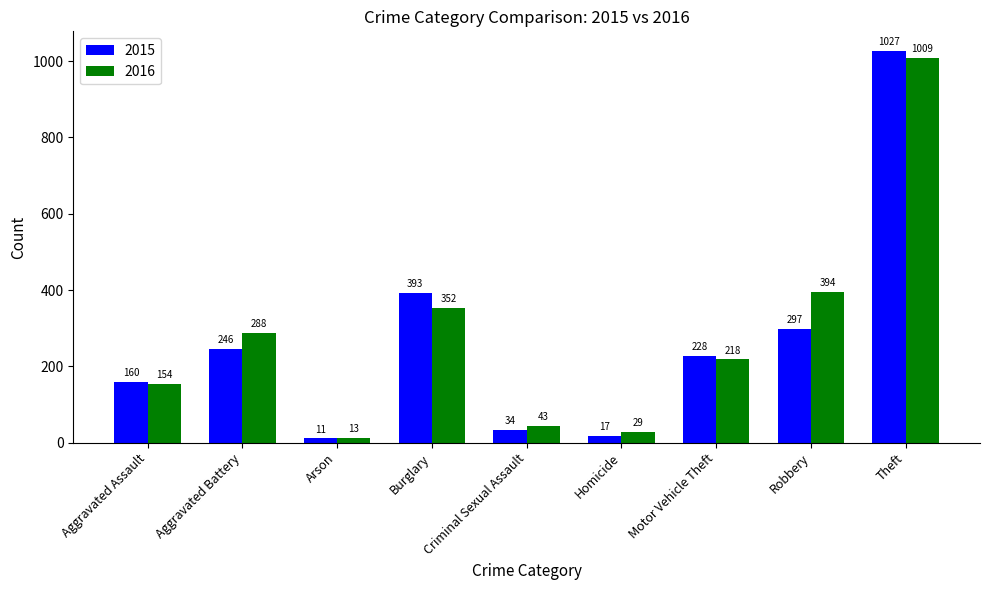

What is the difference between the 2015 values at Motor Vehicle Theft and Arson?

217